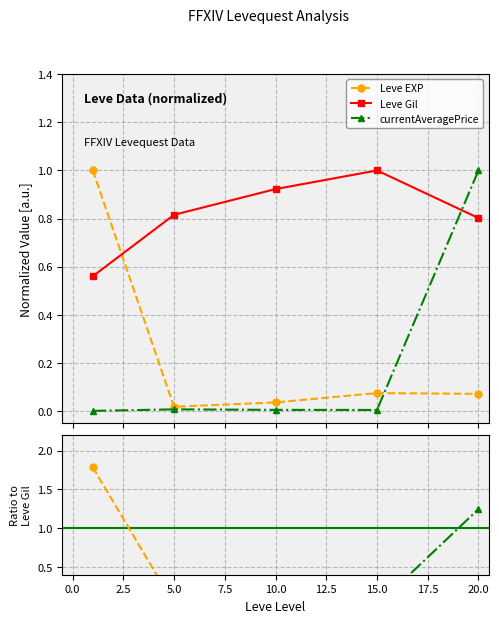

How many interior local peaks does the Leve Gil series have?

1